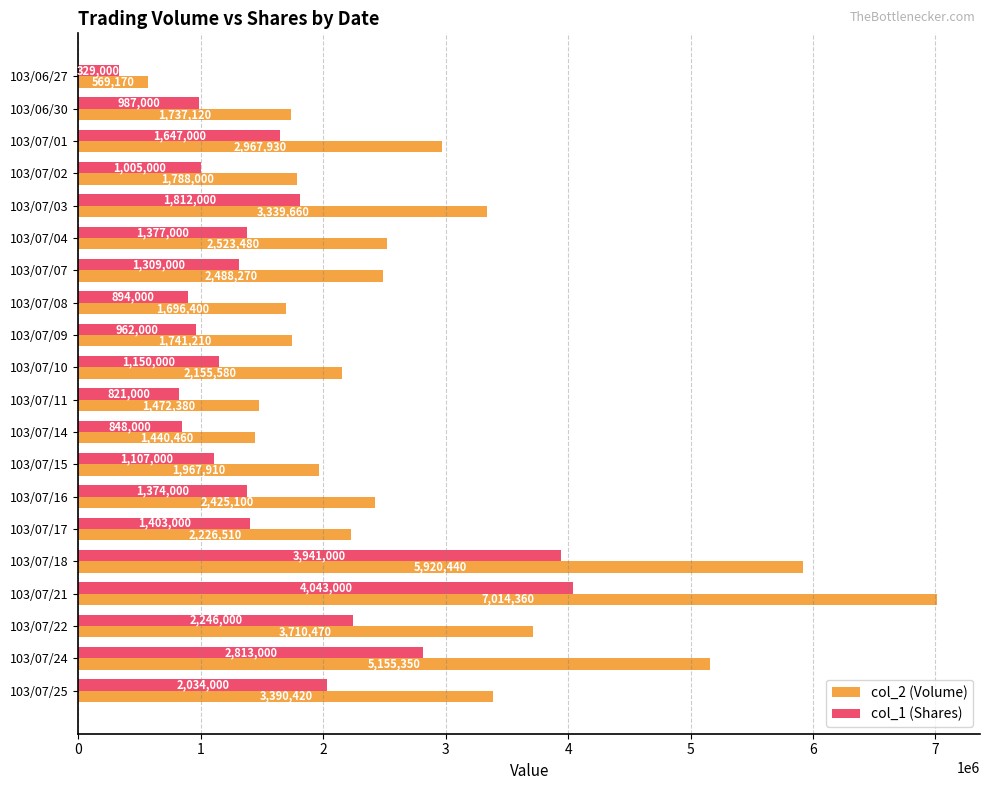

How many values in the col_1 (Shares) series are below 1374000?

10